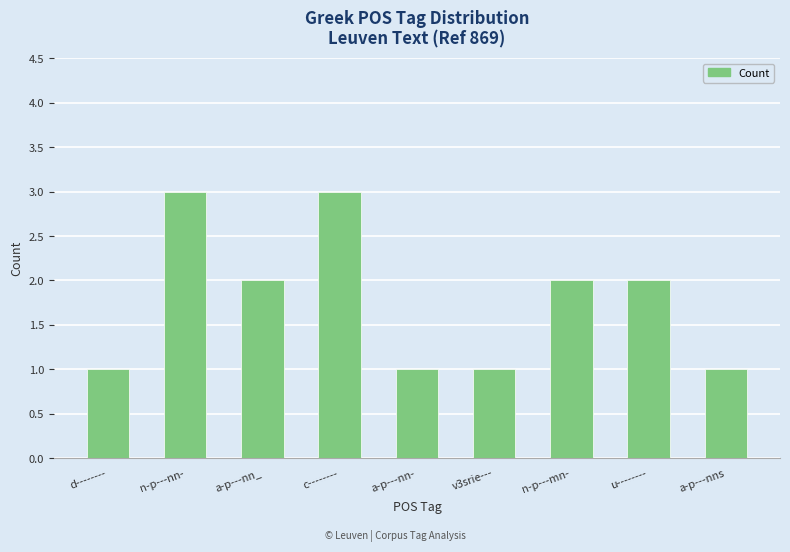

How many bars are there in total?

9